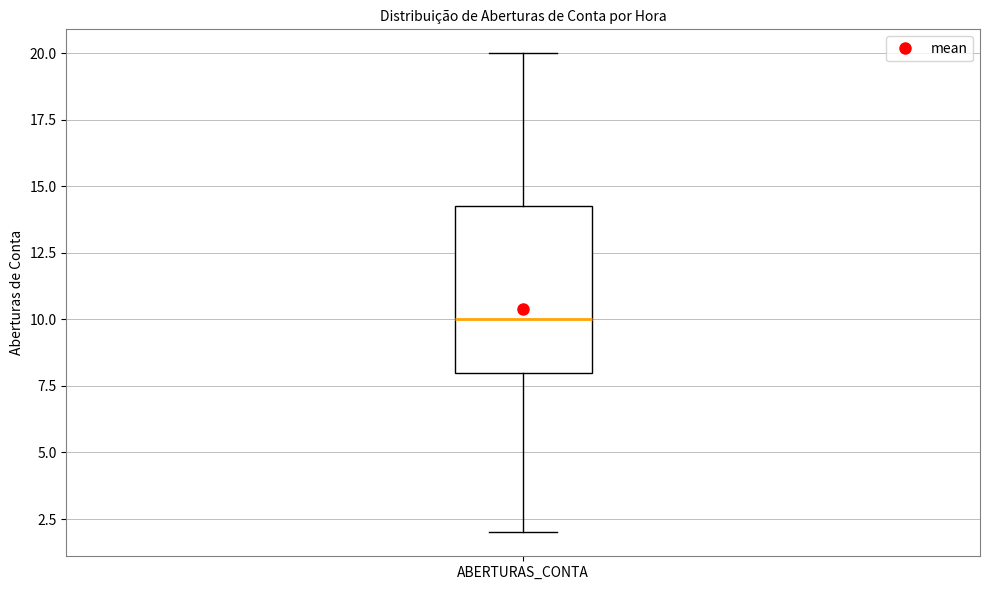

Read this box plot against the y-axis: the position of the median line, the range covered by the box, and the ends of both whiskers. The values are not printed on the chart, so give them approximately, as read against the axis.

median 10.0, box 8.0 to 14.5, whiskers 2.0 to 20.0